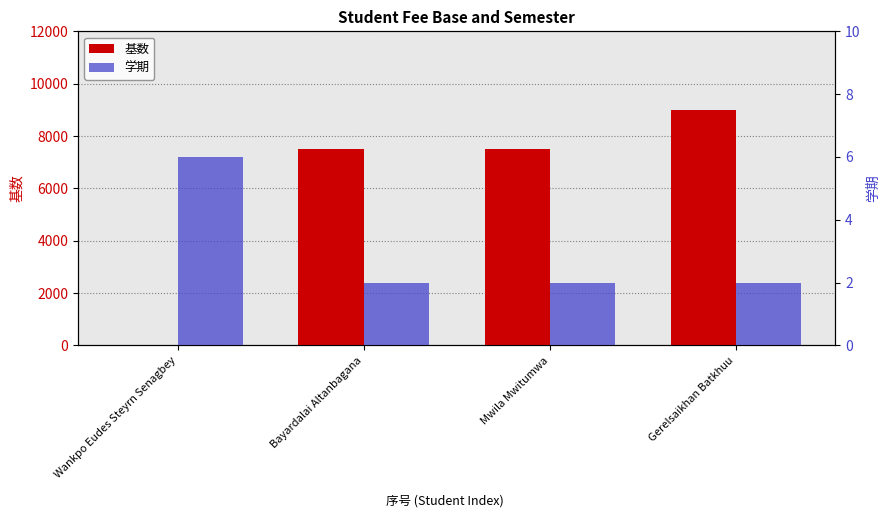

Does the chart contain any negative values?

No